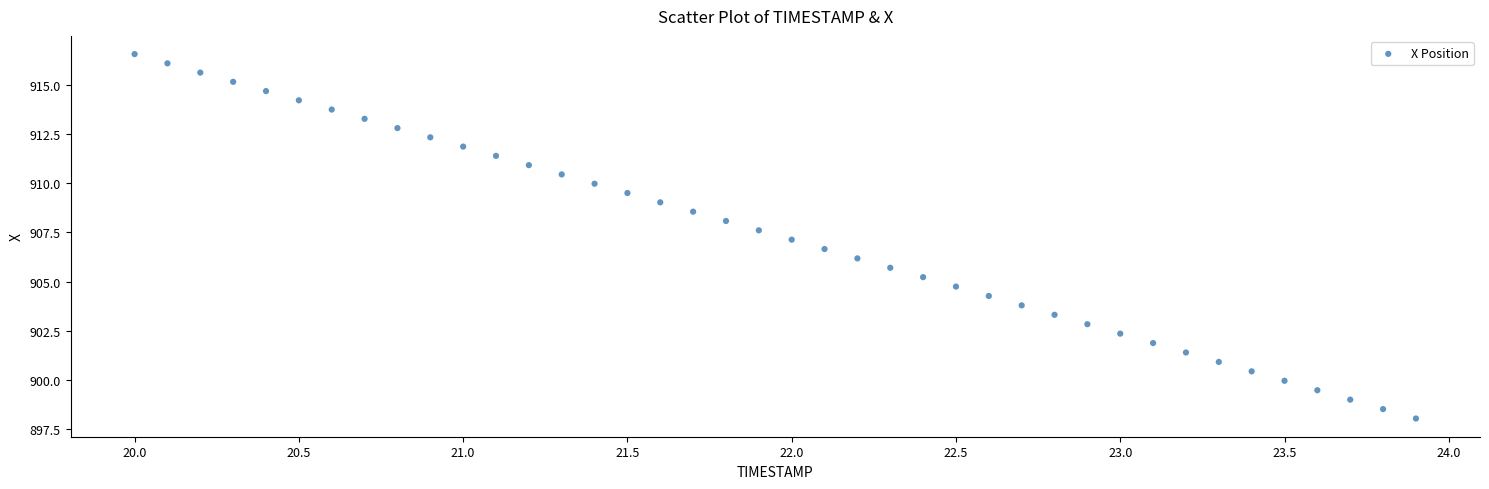

What is the range of X values (max minus min)?

3.9